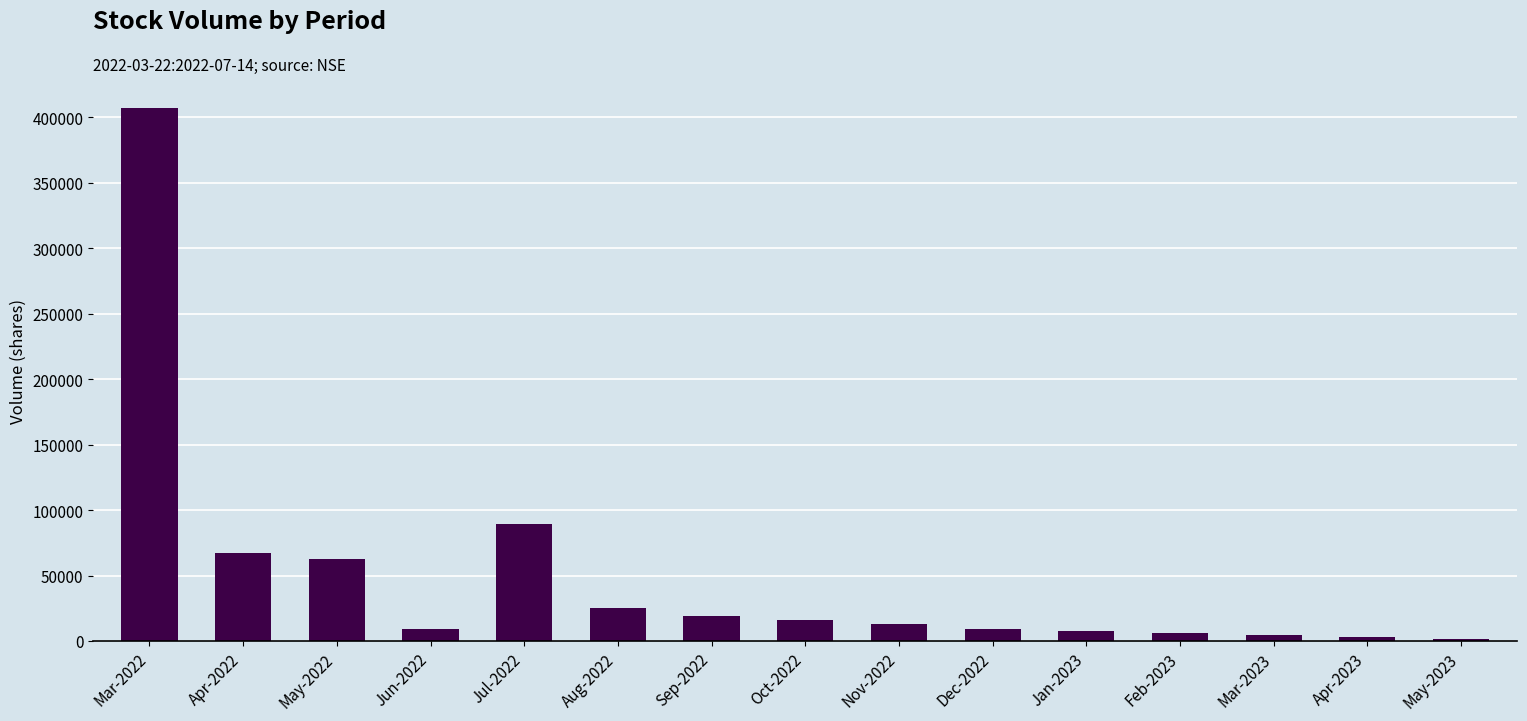

What is the ratio of the value at Feb-2023 to the value at Mar-2023?

1.3